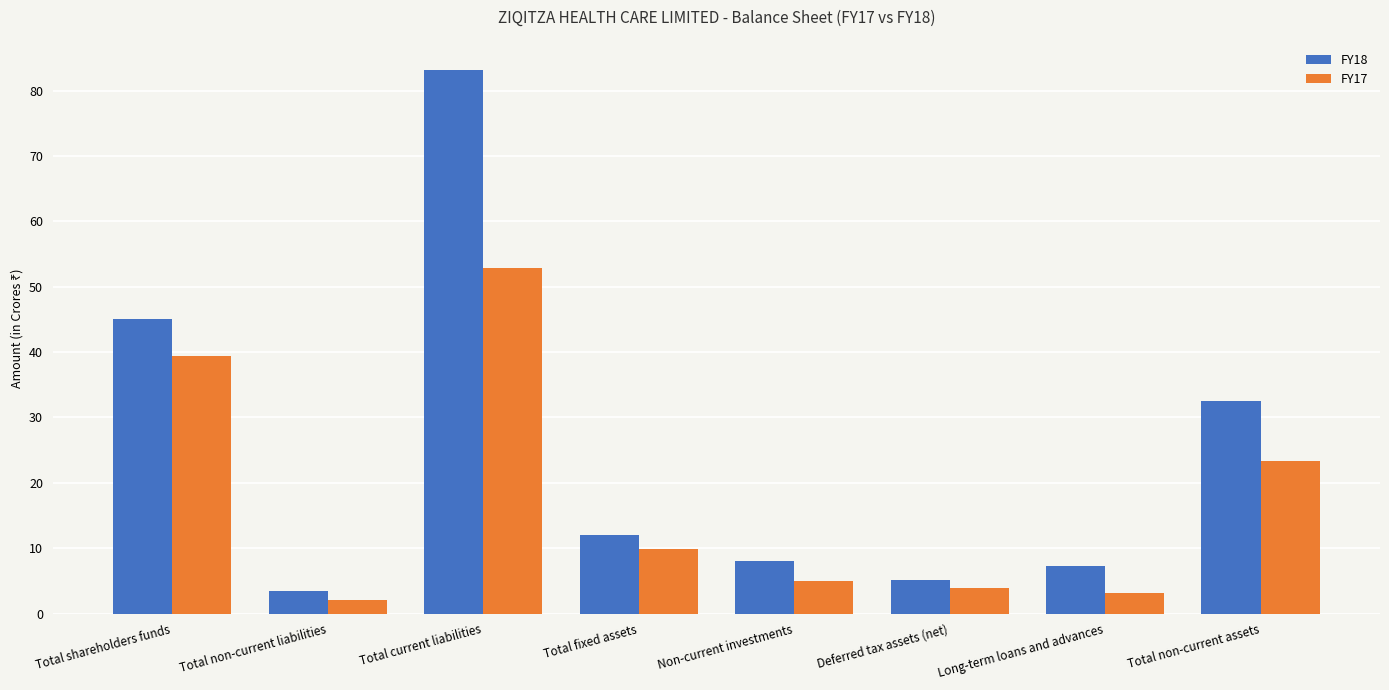

What is the difference between the second highest and second lowest values in the FY17 series?

36.3